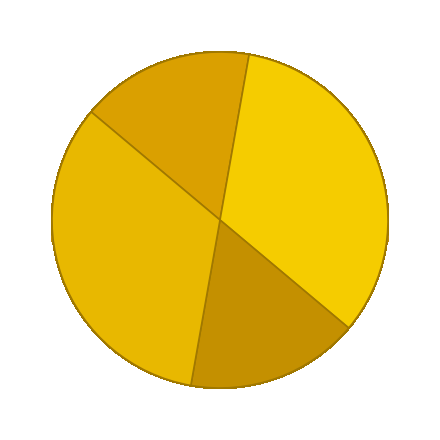

Count the number of slices in the pie.

4